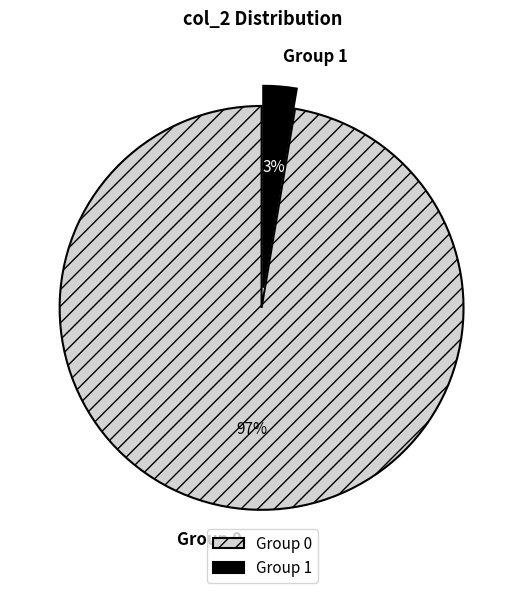

Between Group 1 and Group 0, which is larger?

Group 0